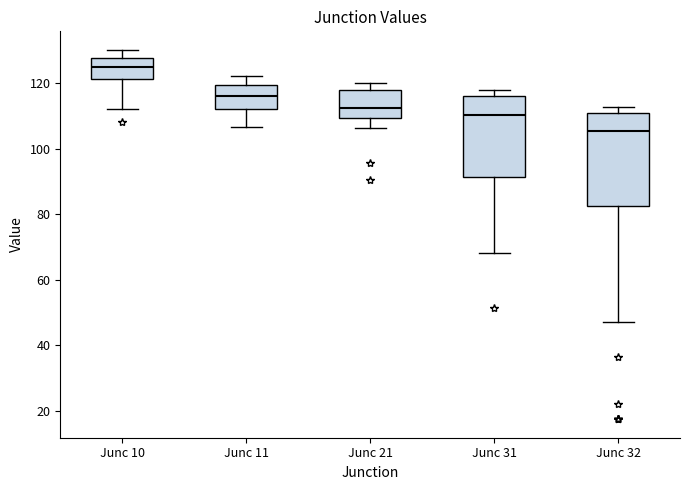

Which box is the tallest, from its lower edge to its upper edge?

Junc 32